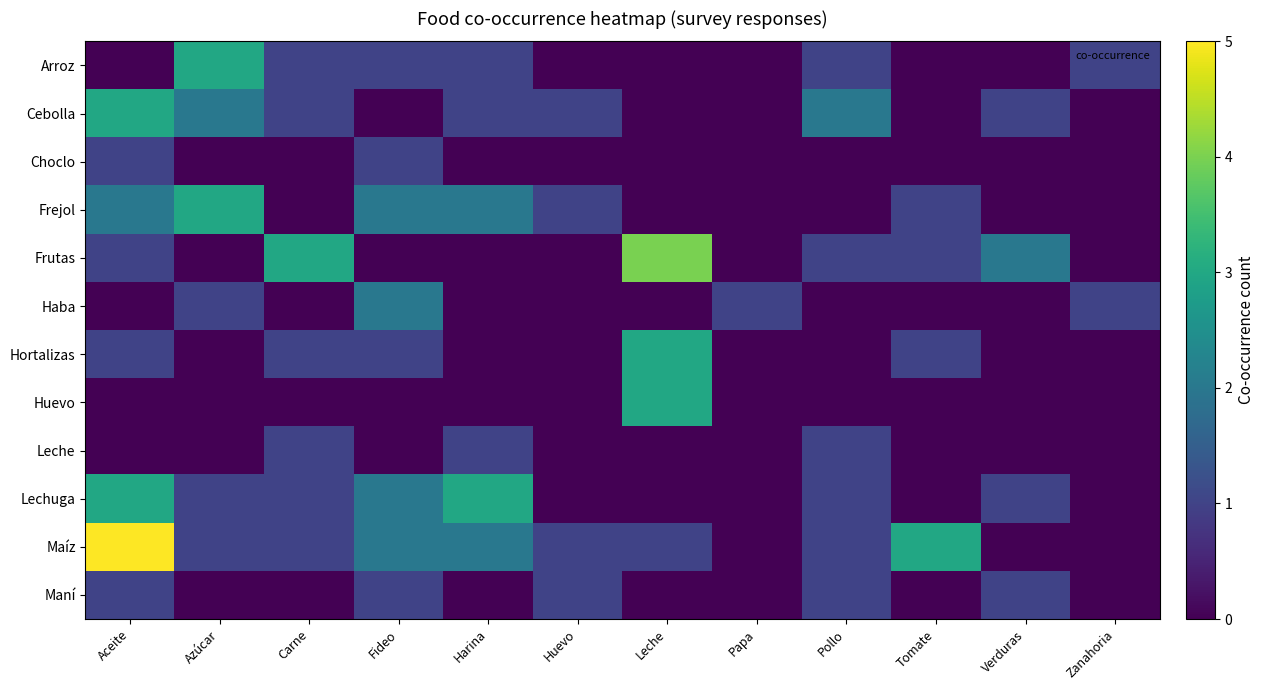

Reading right to left, extract all data points from this chart.

Arroz: Zanahoria=1	Verduras=0	Tomate=0	Pollo=1	Papa=0	Leche=0	Huevo=0	Harina=1	Fideo=1	Carne=1	Azúcar=3	Aceite=0
Cebolla: Zanahoria=0	Verduras=1	Tomate=0	Pollo=2	Papa=0	Leche=0	Huevo=1	Harina=1	Fideo=0	Carne=1	Azúcar=2	Aceite=3
Choclo: Zanahoria=0	Verduras=0	Tomate=0	Pollo=0	Papa=0	Leche=0	Huevo=0	Harina=0	Fideo=1	Carne=0	Azúcar=0	Aceite=1
Frejol: Zanahoria=0	Verduras=0	Tomate=1	Pollo=0	Papa=0	Leche=0	Huevo=1	Harina=2	Fideo=2	Carne=0	Azúcar=3	Aceite=2
Frutas: Zanahoria=0	Verduras=2	Tomate=1	Pollo=1	Papa=0	Leche=4	Huevo=0	Harina=0	Fideo=0	Carne=3	Azúcar=0	Aceite=1
Haba: Zanahoria=1	Verduras=0	Tomate=0	Pollo=0	Papa=1	Leche=0	Huevo=0	Harina=0	Fideo=2	Carne=0	Azúcar=1	Aceite=0
Hortalizas: Zanahoria=0	Verduras=0	Tomate=1	Pollo=0	Papa=0	Leche=3	Huevo=0	Harina=0	Fideo=1	Carne=1	Azúcar=0	Aceite=1
Huevo: Zanahoria=0	Verduras=0	Tomate=0	Pollo=0	Papa=0	Leche=3	Huevo=0	Harina=0	Fideo=0	Carne=0	Azúcar=0	Aceite=0
Leche: Zanahoria=0	Verduras=0	Tomate=0	Pollo=1	Papa=0	Leche=0	Huevo=0	Harina=1	Fideo=0	Carne=1	Azúcar=0	Aceite=0
Lechuga: Zanahoria=0	Verduras=1	Tomate=0	Pollo=1	Papa=0	Leche=0	Huevo=0	Harina=3	Fideo=2	Carne=1	Azúcar=1	Aceite=3
Maíz: Zanahoria=0	Verduras=0	Tomate=3	Pollo=1	Papa=0	Leche=1	Huevo=1	Harina=2	Fideo=2	Carne=1	Azúcar=1	Aceite=5
Maní: Zanahoria=0	Verduras=1	Tomate=0	Pollo=1	Papa=0	Leche=0	Huevo=1	Harina=0	Fideo=1	Carne=0	Azúcar=0	Aceite=1